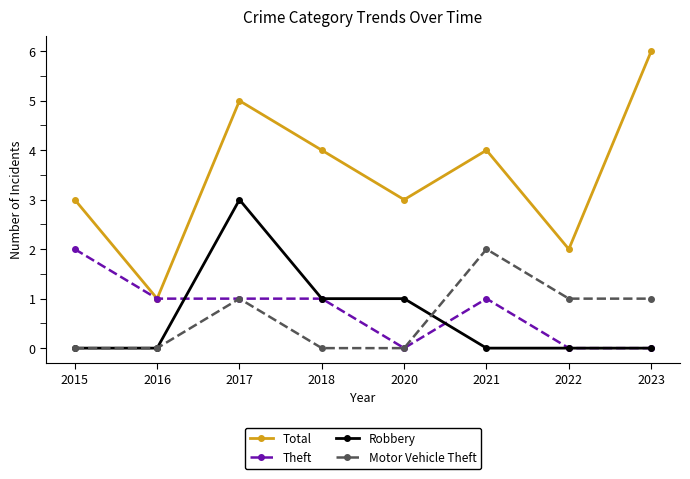

Where is the first local maximum for Robbery?

2017